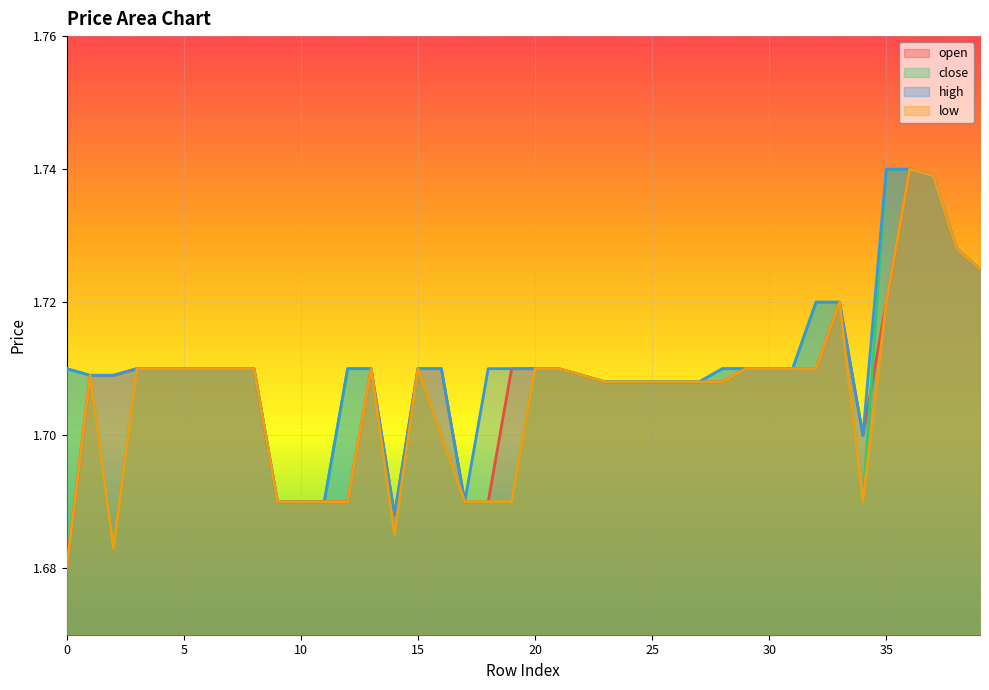

True or false: low and open cross at least once.

False